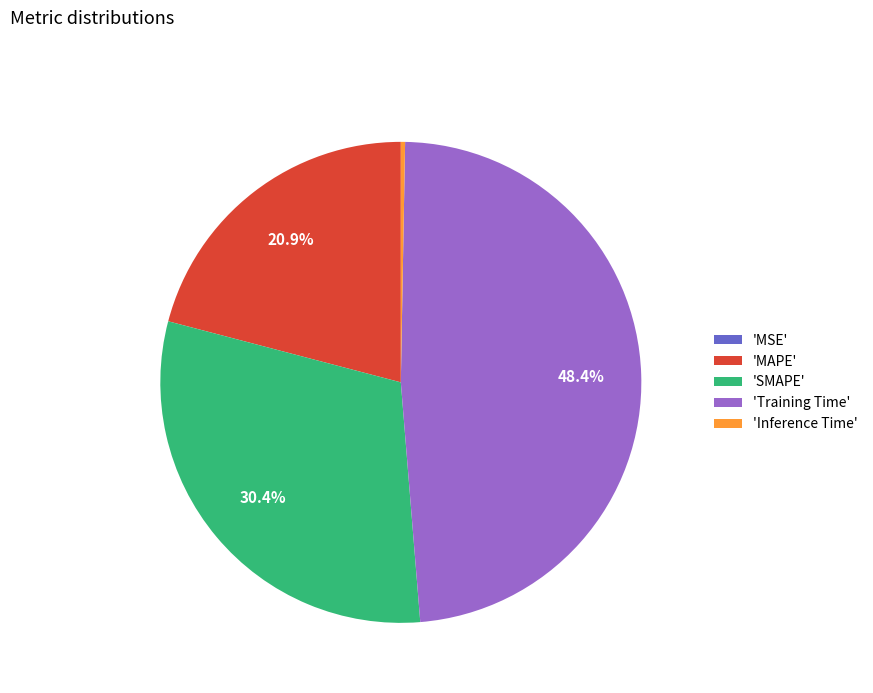

Is the sum of 'SMAPE' and 'MAPE' greater than half?

Yes